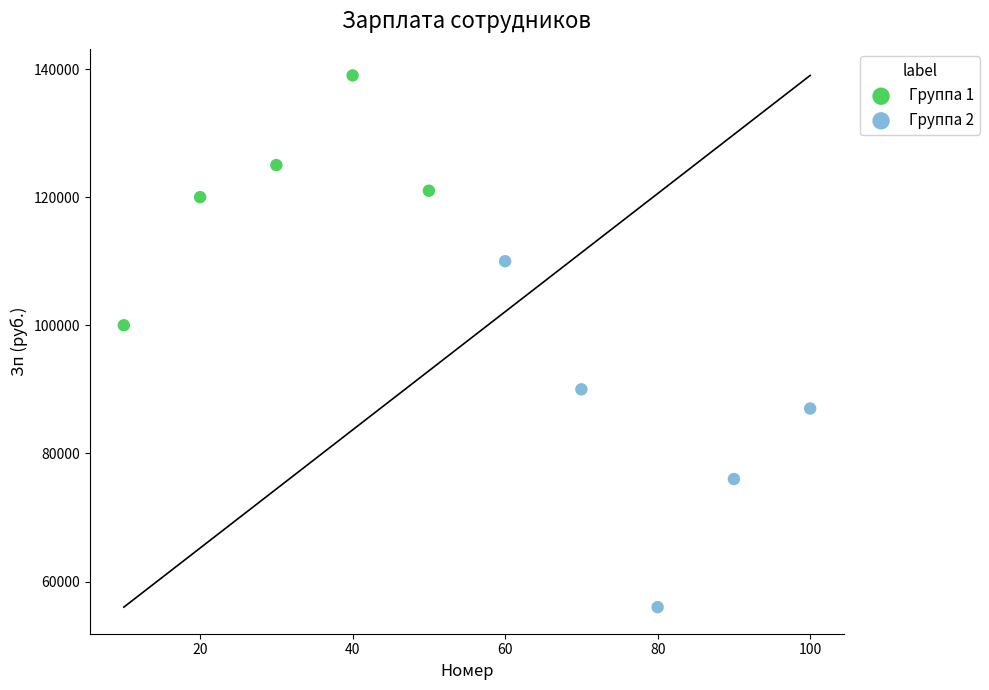

Which series has the largest Y range (max minus min)?

Группа 2